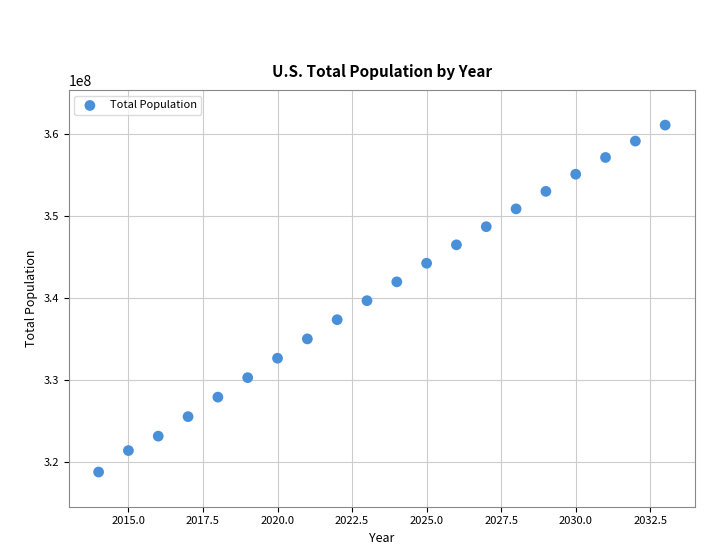

What is the range of Y values (max minus min)?

42350542